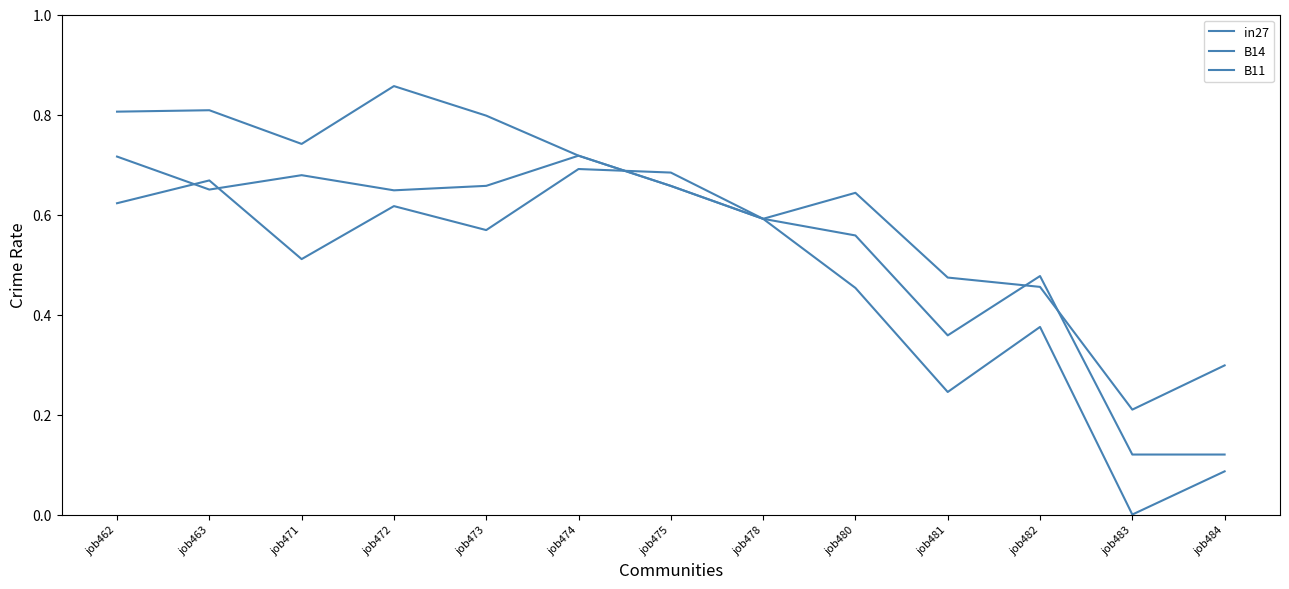

At how many categories does at least one series exceed 0?

13